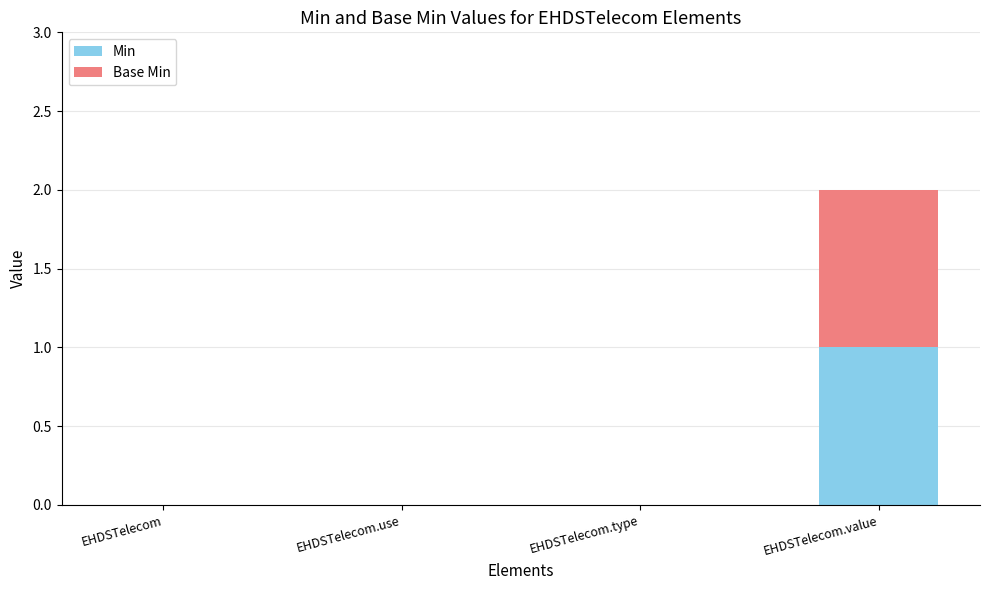

The Min series shows 0 at EHDSTelecom.use. True or false?

True